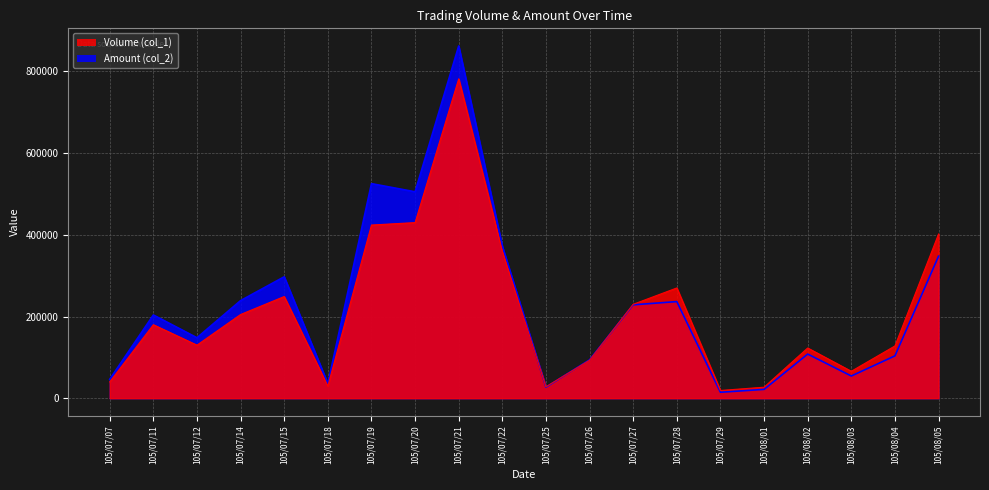

How many values in the Volume (col_1) series are below 180000?

10